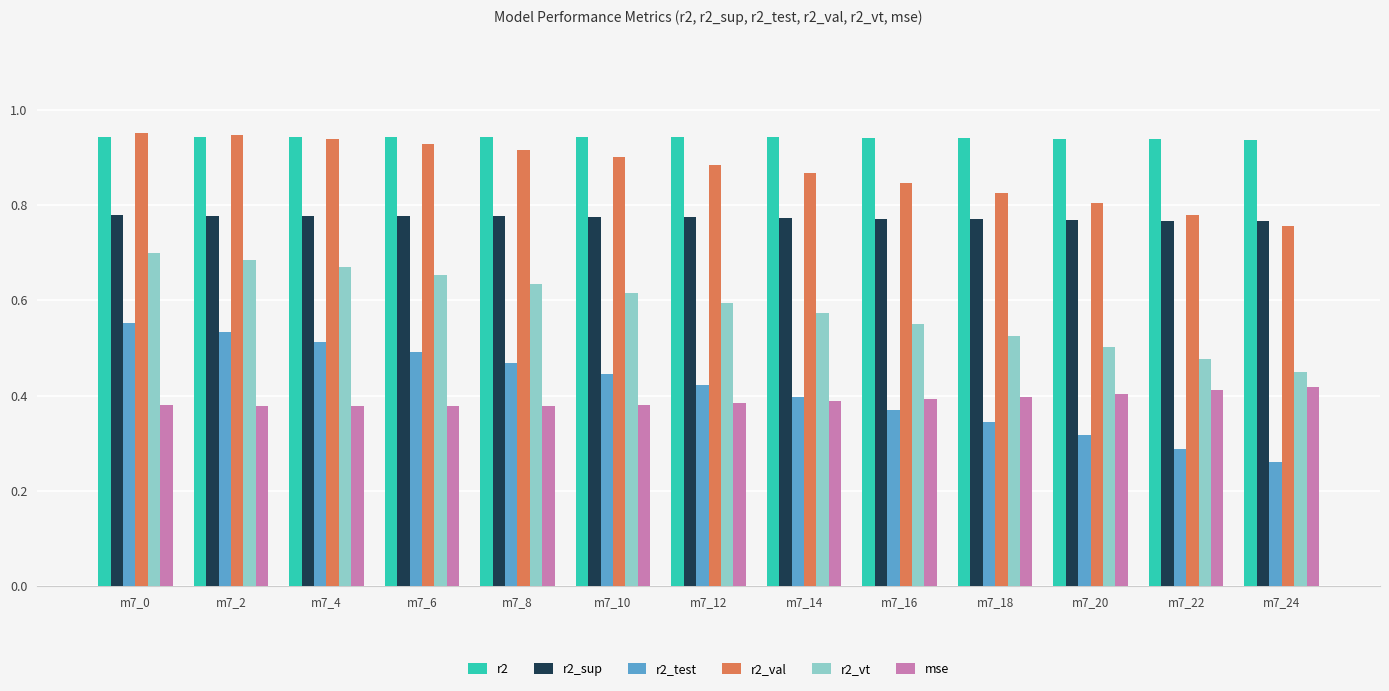

Where is r2_val nearest to the value 0?

m7_24